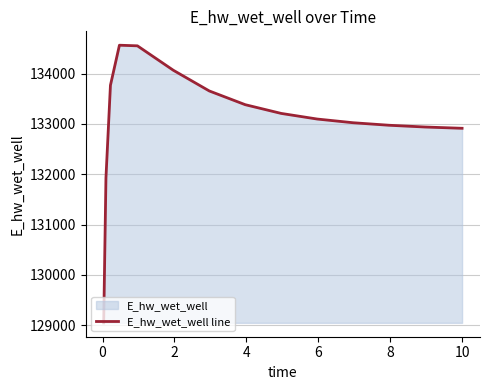

What is the greatest value displayed?

134565.7